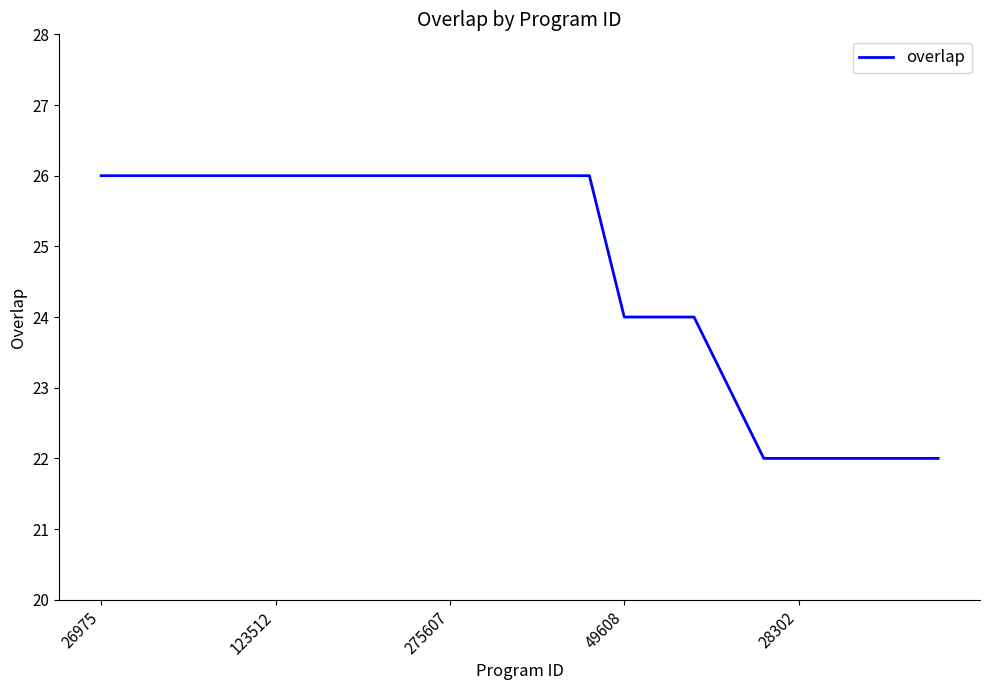

How many distinct data groups are displayed?

1